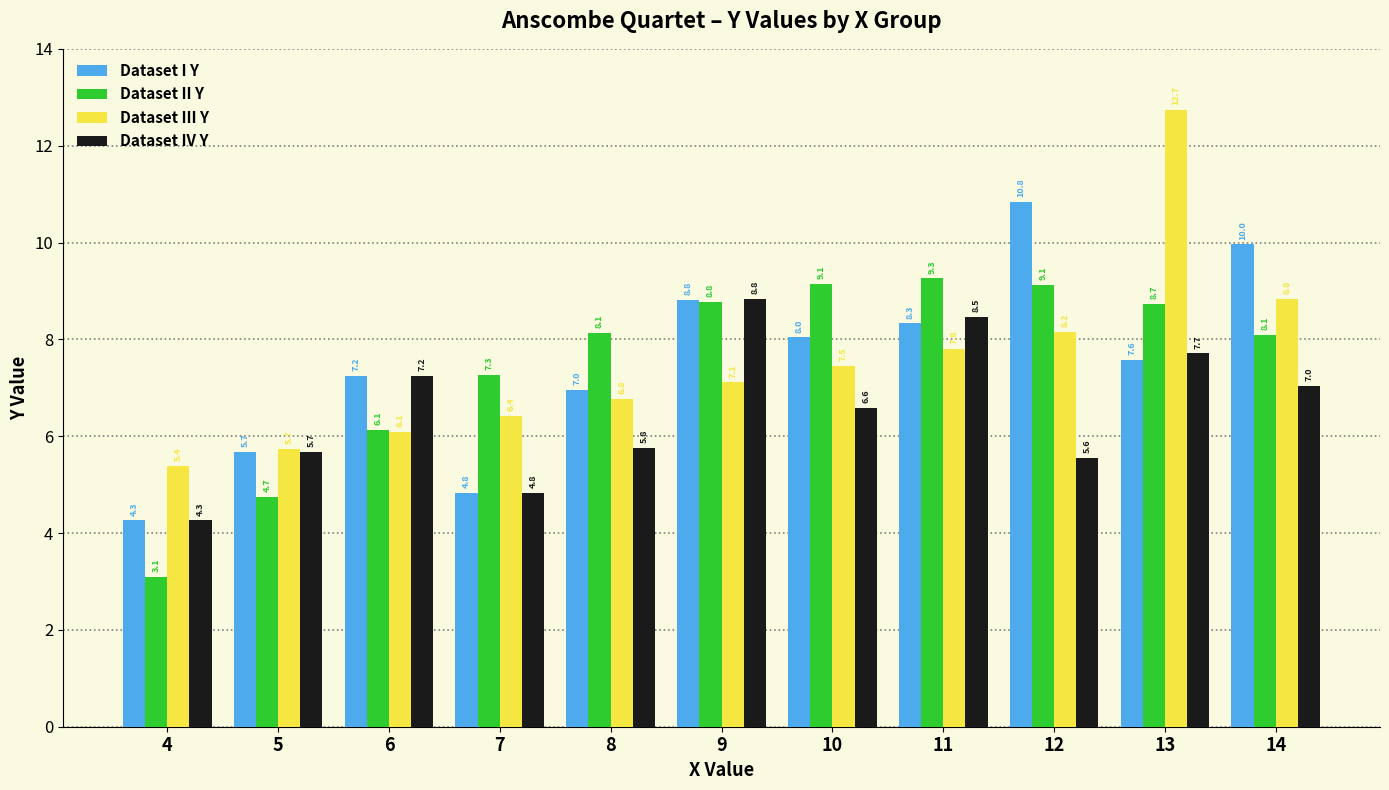

The Dataset III Y series shows 12.7 at 13. True or false?

True